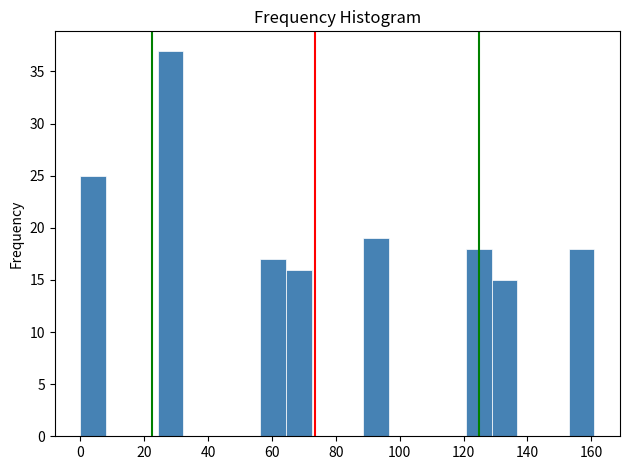

Over which range of the x-axis is the bar tallest?

24 to 32